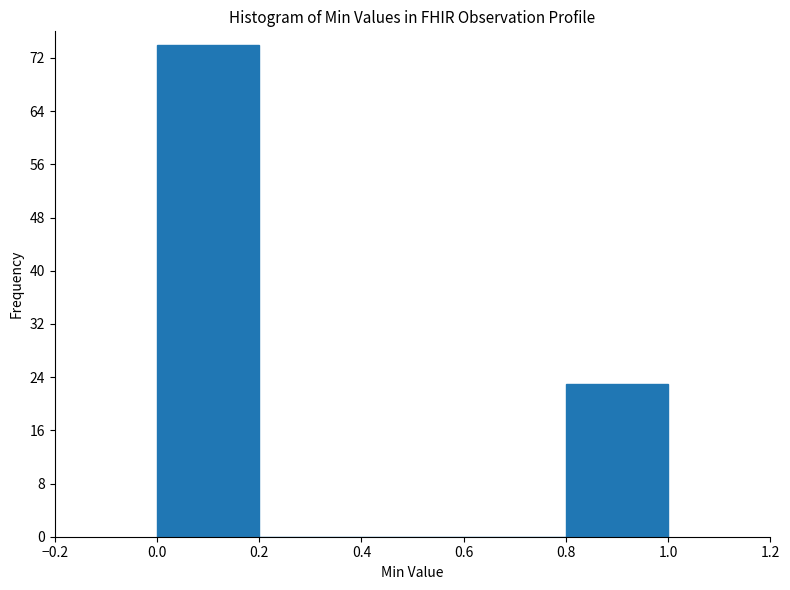

What is the height of the bar covering 0.8 to 1.0 on the x-axis? The values are not printed on the chart, so give them approximately, as read against the axis.

23